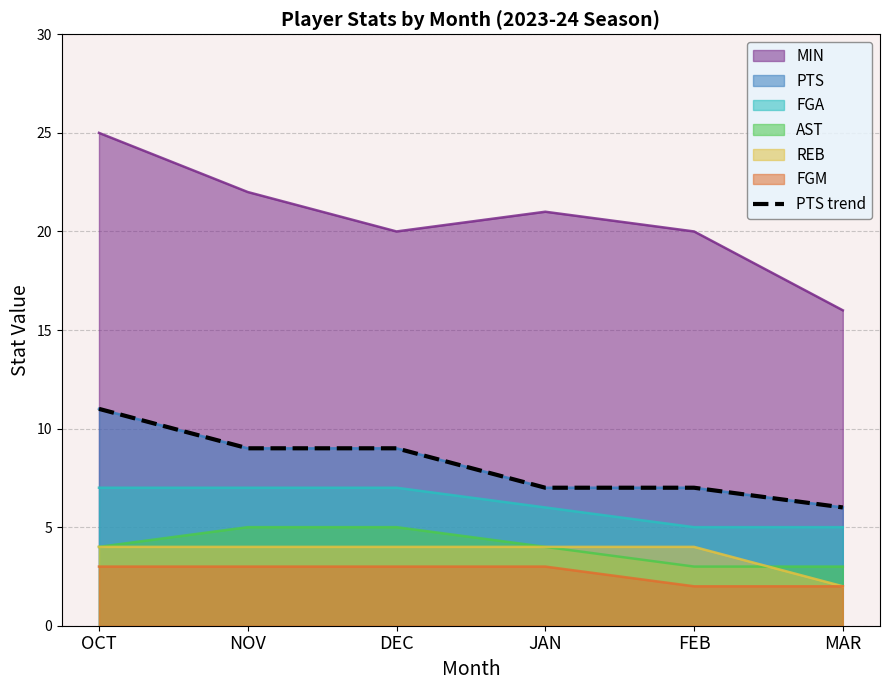

What is the sum of all values?

49